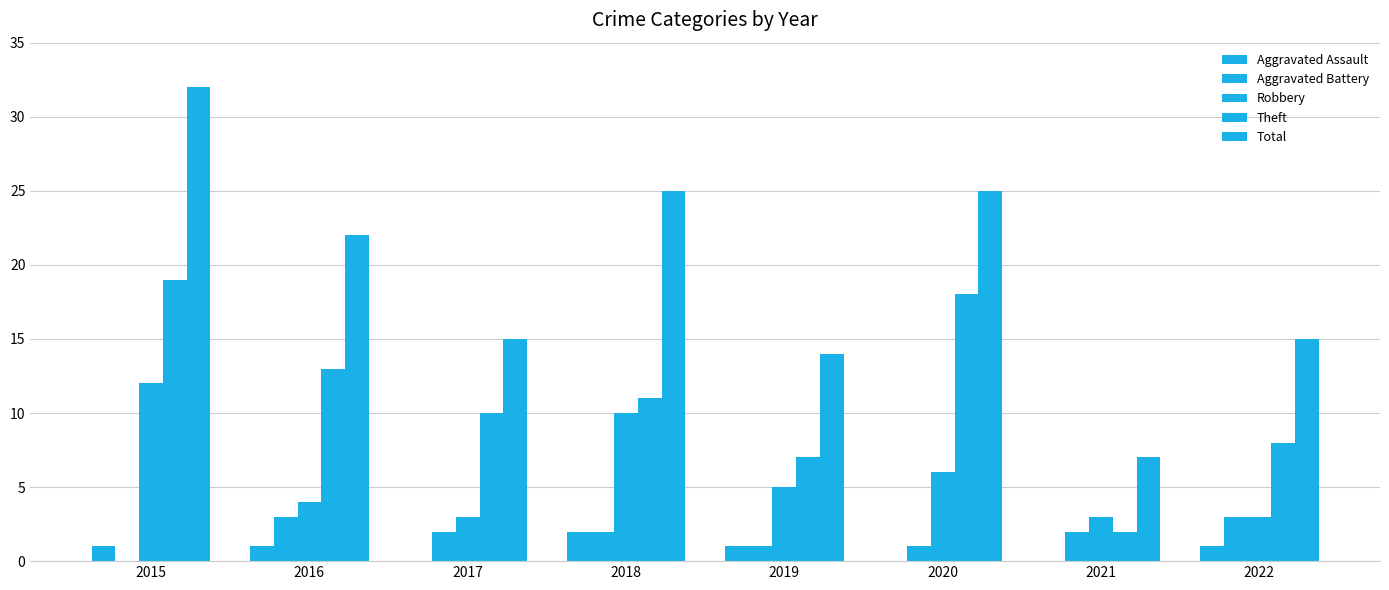

Which category has the lowest value across all series?

2017